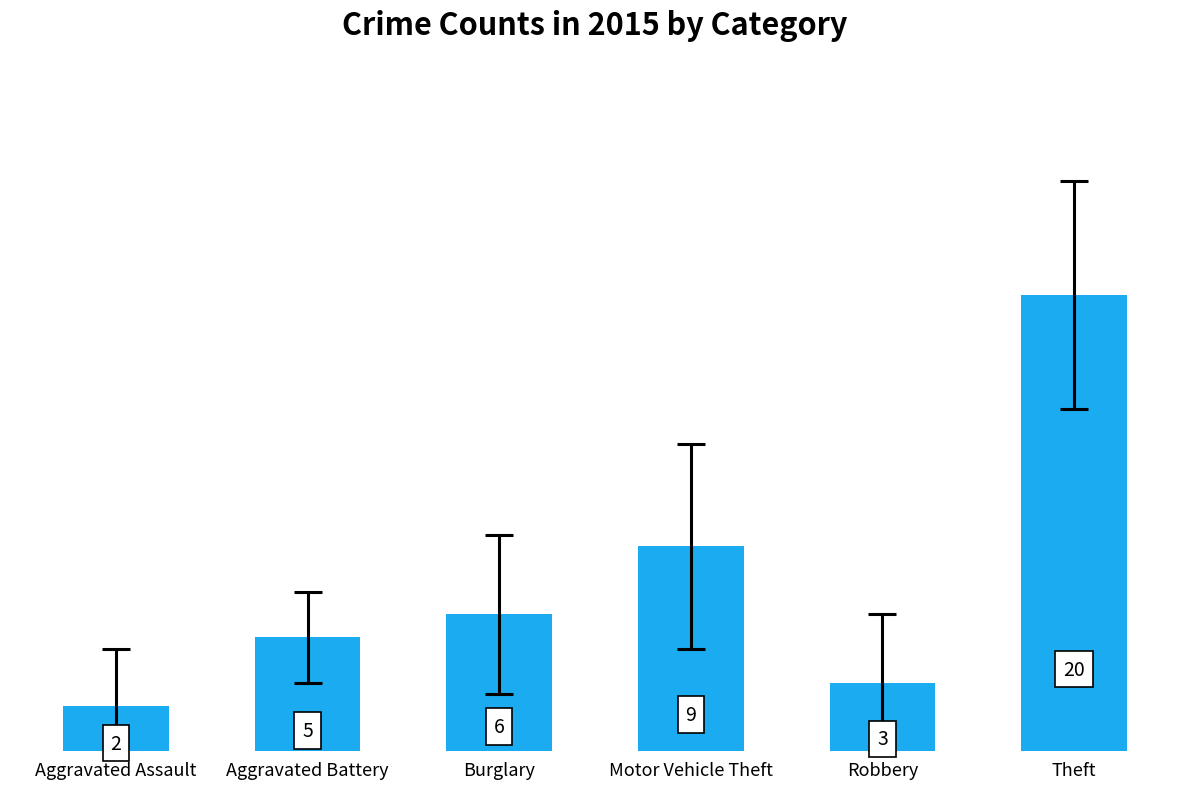

List the labels in order of value, smallest first.

Aggravated Assault, Robbery, Aggravated Battery, Burglary, Motor Vehicle Theft, Theft